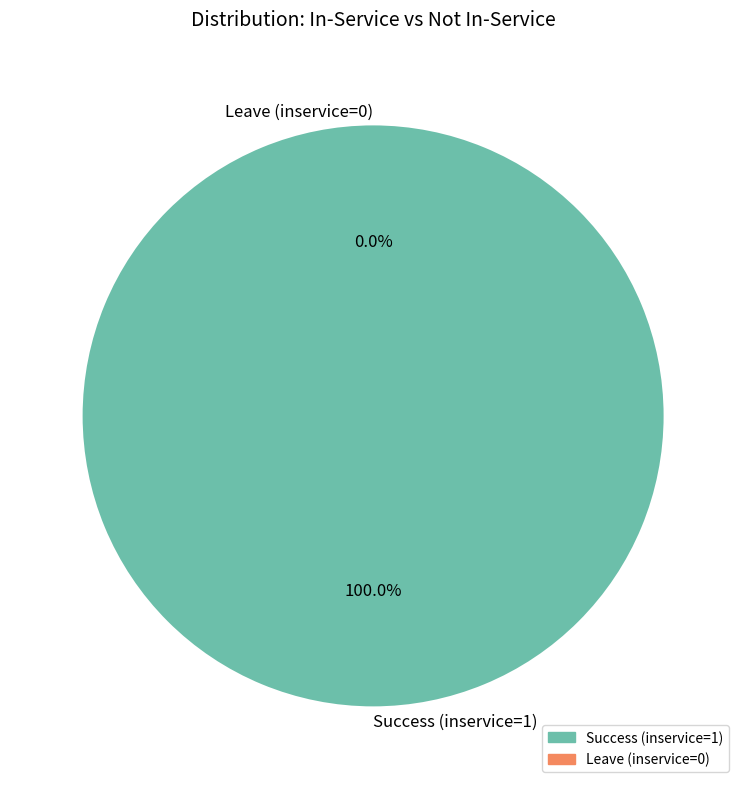

Rank the categories by value from lowest to highest.

Leave (inservice=0), Success (inservice=1)